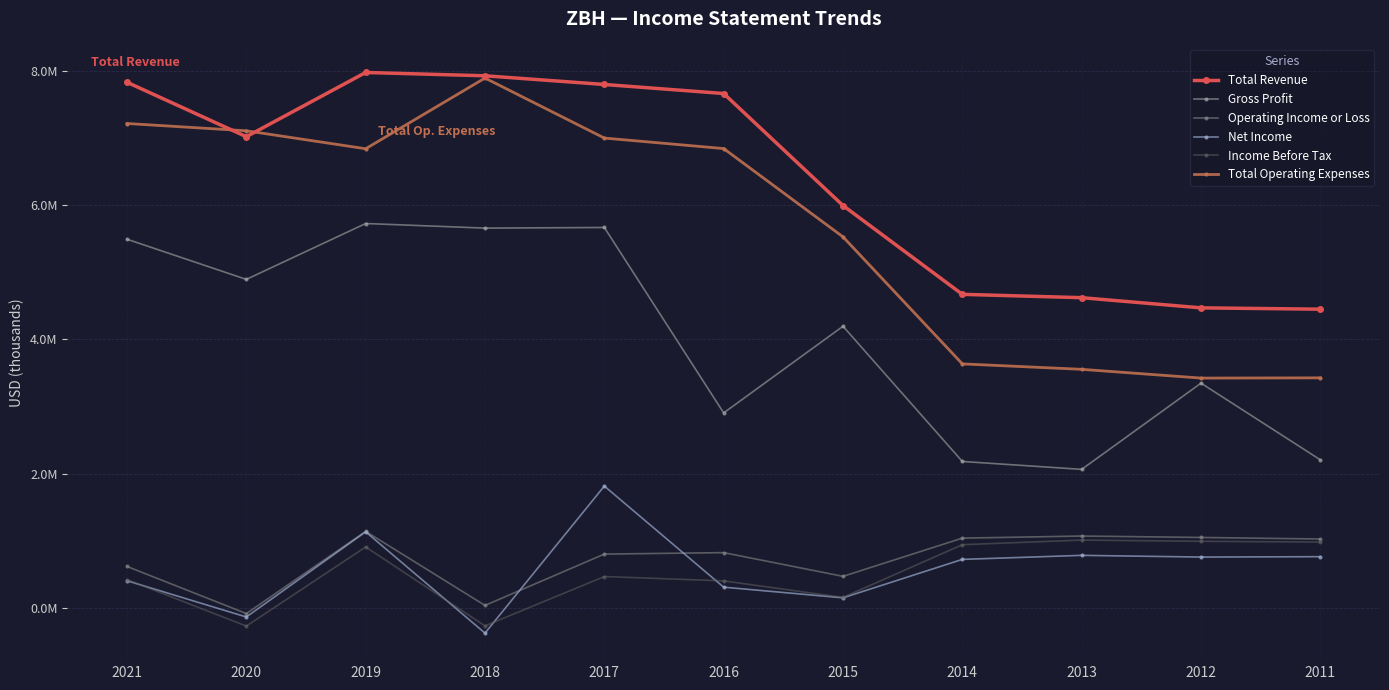

Reading left to right, transcribe all the data shown in this chart.

Total Revenue: 7836200	7024500	7982200	7932900	7803300	7668400	5997800	4673300	4623400	4471700	4451800
Gross Profit: 5495200	4896200	5729600	5661000	5670400	2904800	4197200	2180700	2062800	3348500	2205100
Operating Income or Loss: 615000	-87800	1137500	33800	799300	821100	467300	1037300	1068600	1047400	1024100
Net Income: 401600	-138900	1131600	-379200	1813800	305900	147000	720300	780400	755000	760800
Income Before Tax: 418400	-274400	905800	-271100	464600	399600	153200	939400	1008100	990100	978900
Total Operating Expenses: 7221200	7112300	6844700	7899100	7004000	6847300	5530500	3636000	3554800	3424300	3427700